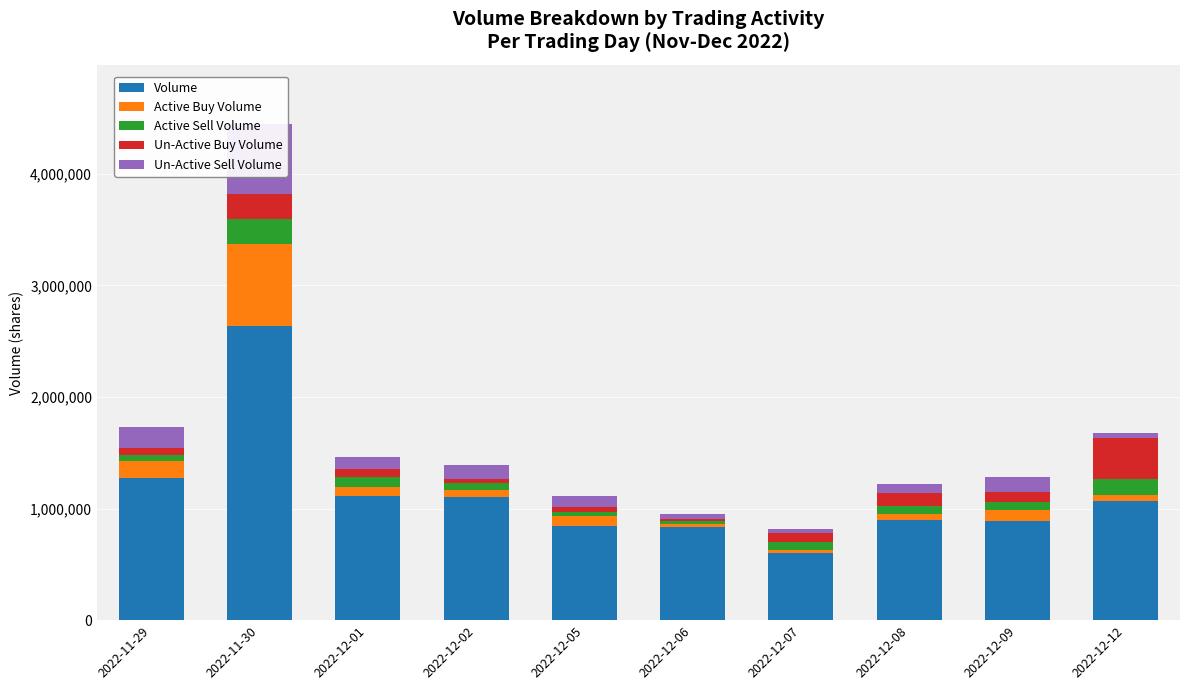

What is the sum of the Active Sell Volume values at 2022-12-02 and 2022-12-08?

143990